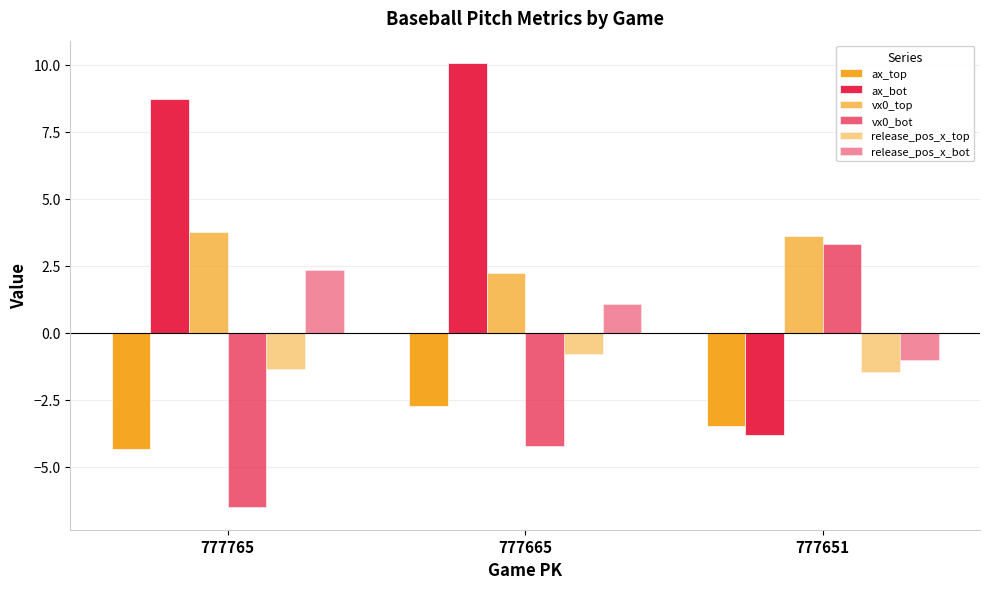

Are the bars grouped side by side (vs. stacked)?

Yes